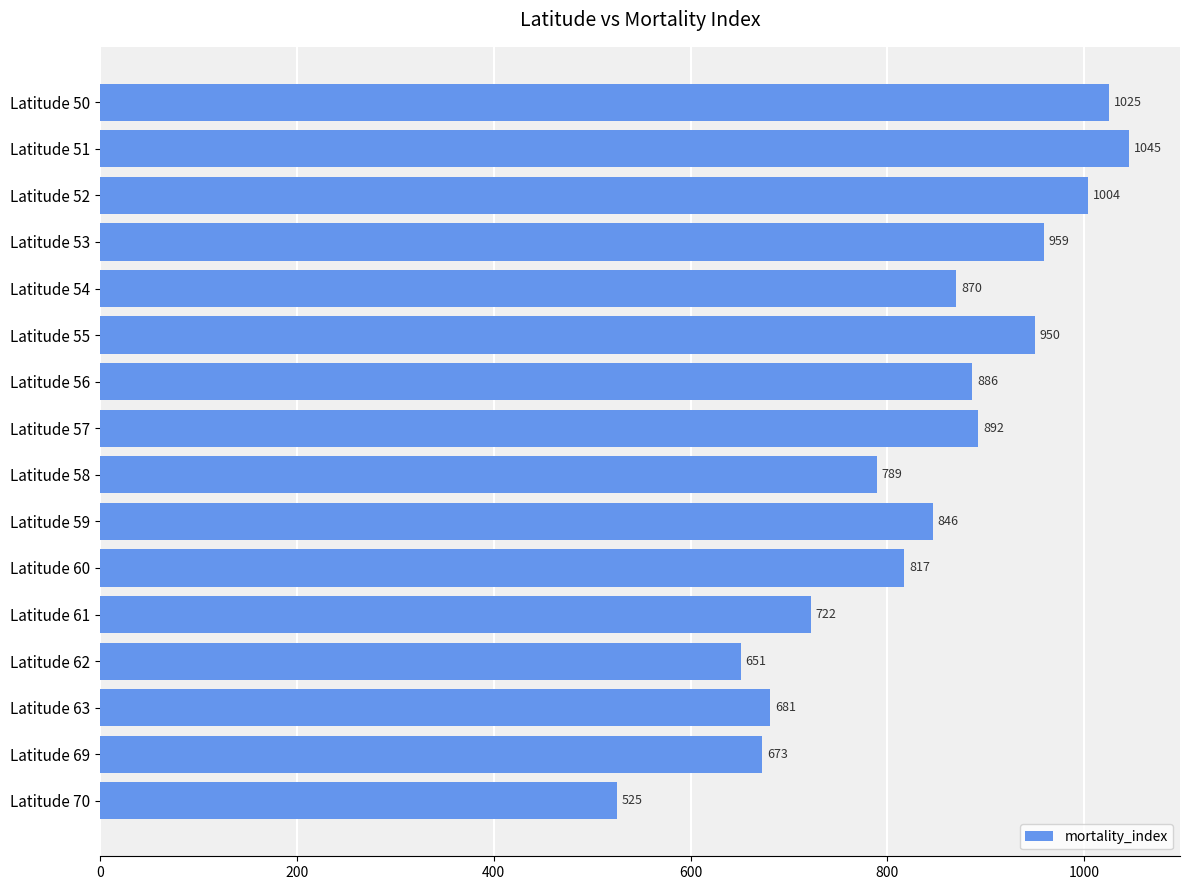

What is the value of the 12th bar from the top?

722